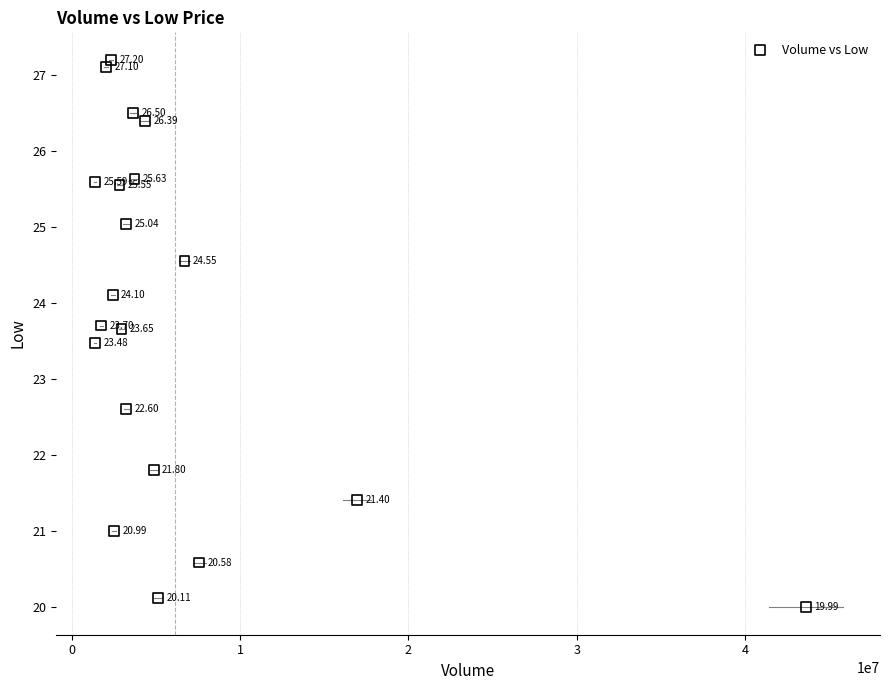

What is the range of X values (max minus min)?

42213400.0